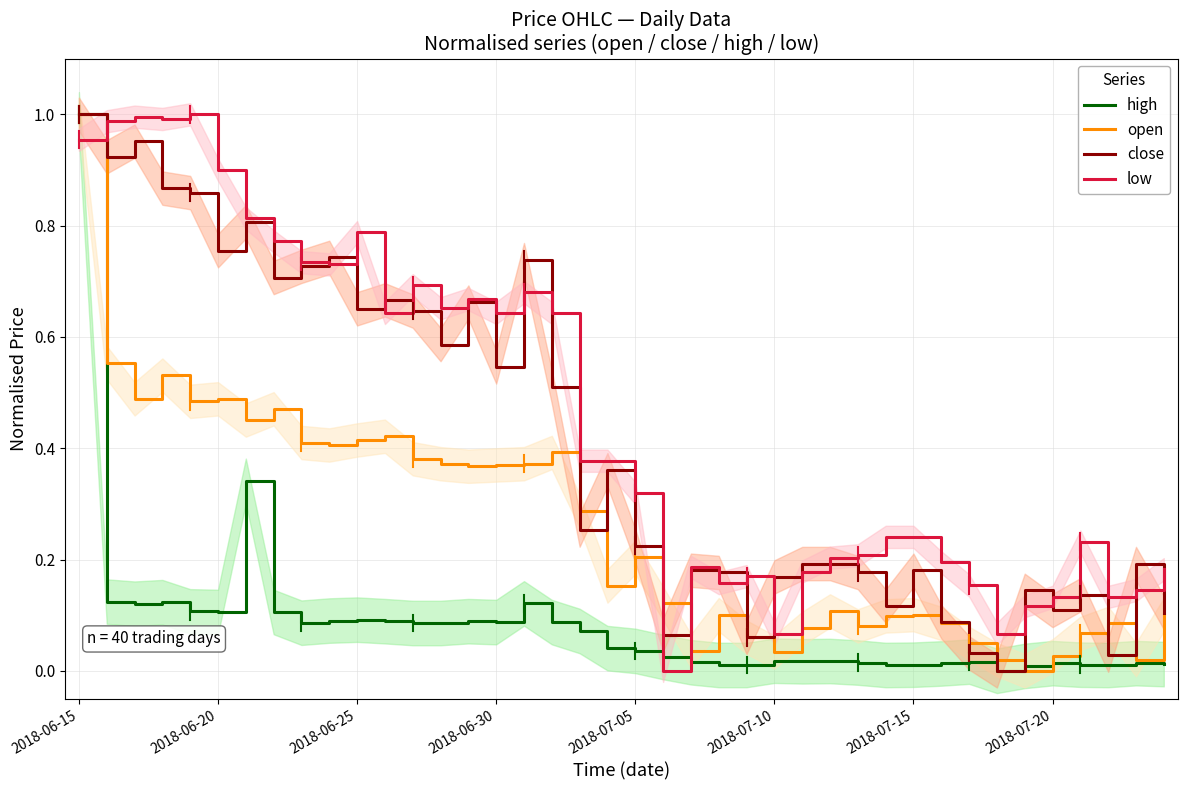

Which series has the largest total across all categories?

low